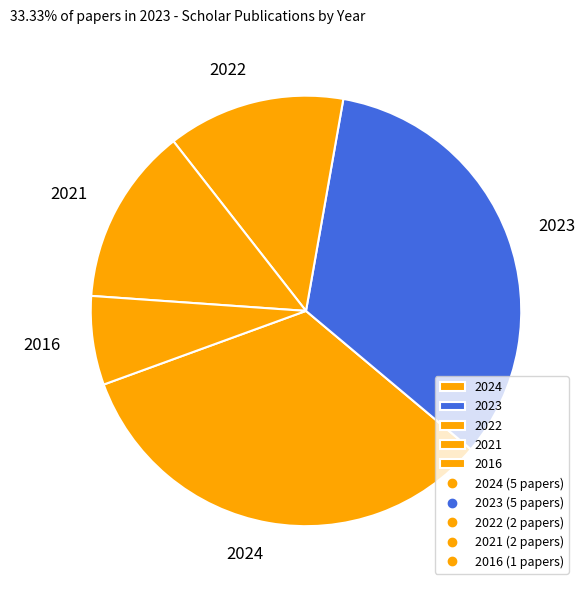

What is the smallest slice in the pie chart?

2016